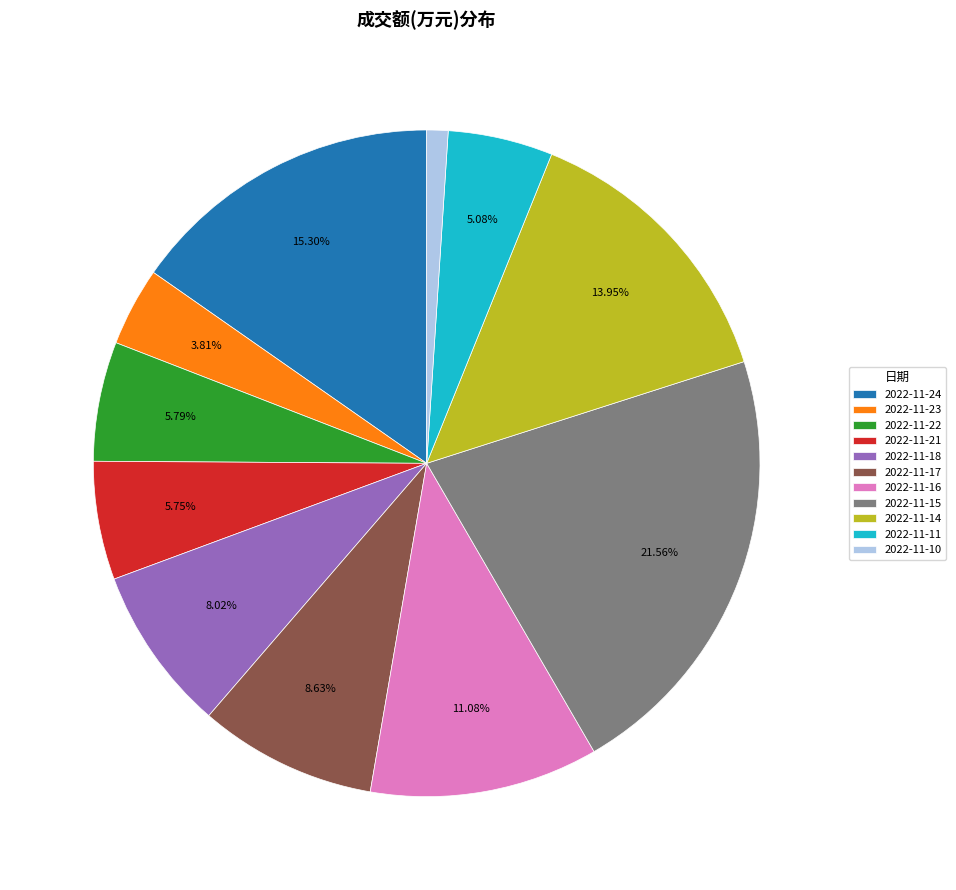

Does 2022-11-14 account for over 50% of the chart?

No